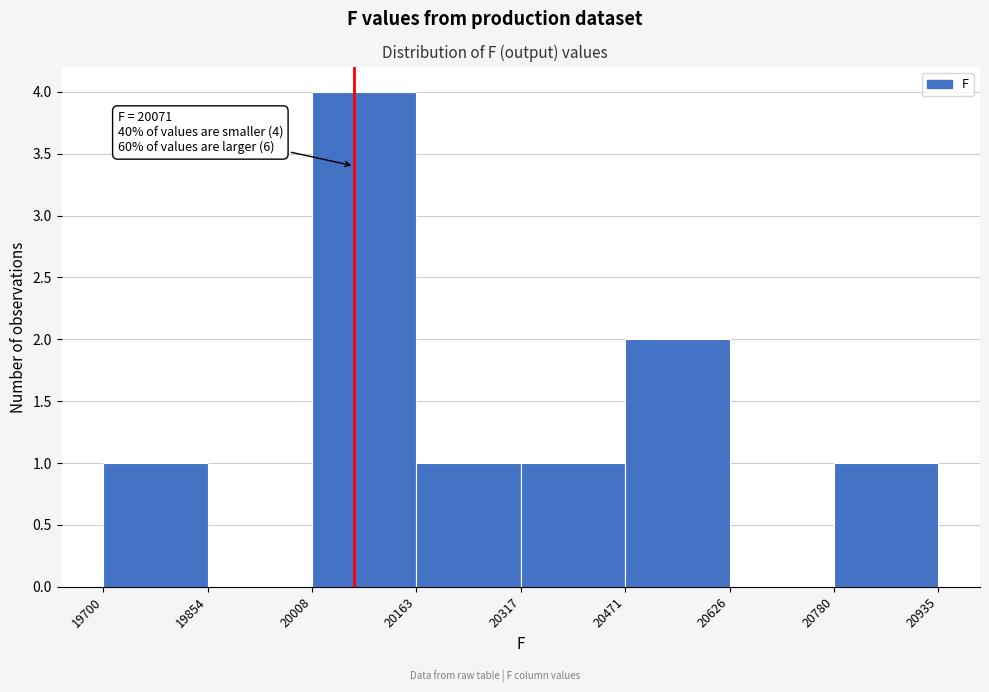

Which range on the x-axis has the tallest bar?

20008 to 20163